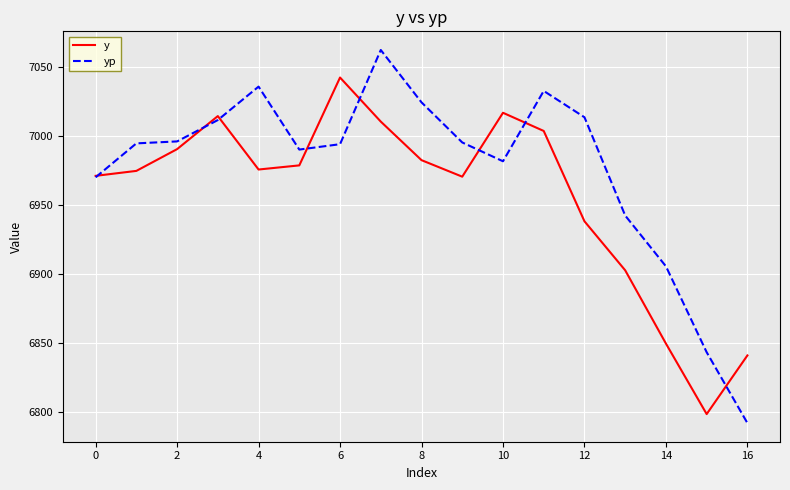

Which series has the largest range (max minus min)?

yp